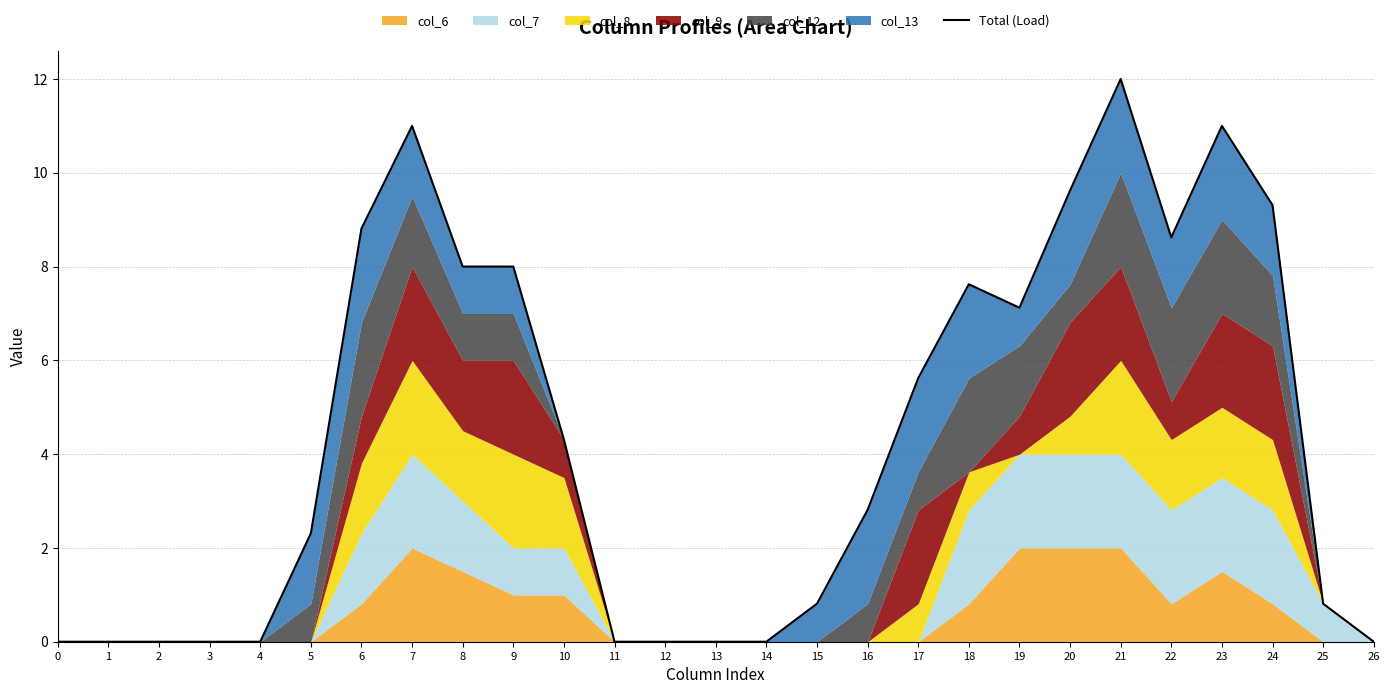

Reading left to right, extract all data points from this chart.

0=0.0	1=0.0	2=0.0	3=0.0	4=0.0	5=2.3	6=8.8	7=11.0	8=8.0	9=8.0	10=4.3	11=0.0	12=0.0	13=0.0	14=0.0	15=0.8	16=2.8	17=5.6	18=7.6	19=7.1	20=9.6	21=12.0	22=8.6	23=11.0	24=9.3	25=0.8	26=0.0